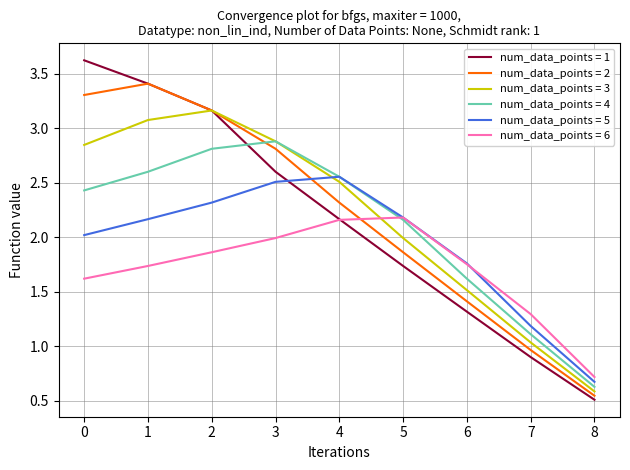

What is the greatest value displayed?

3.6